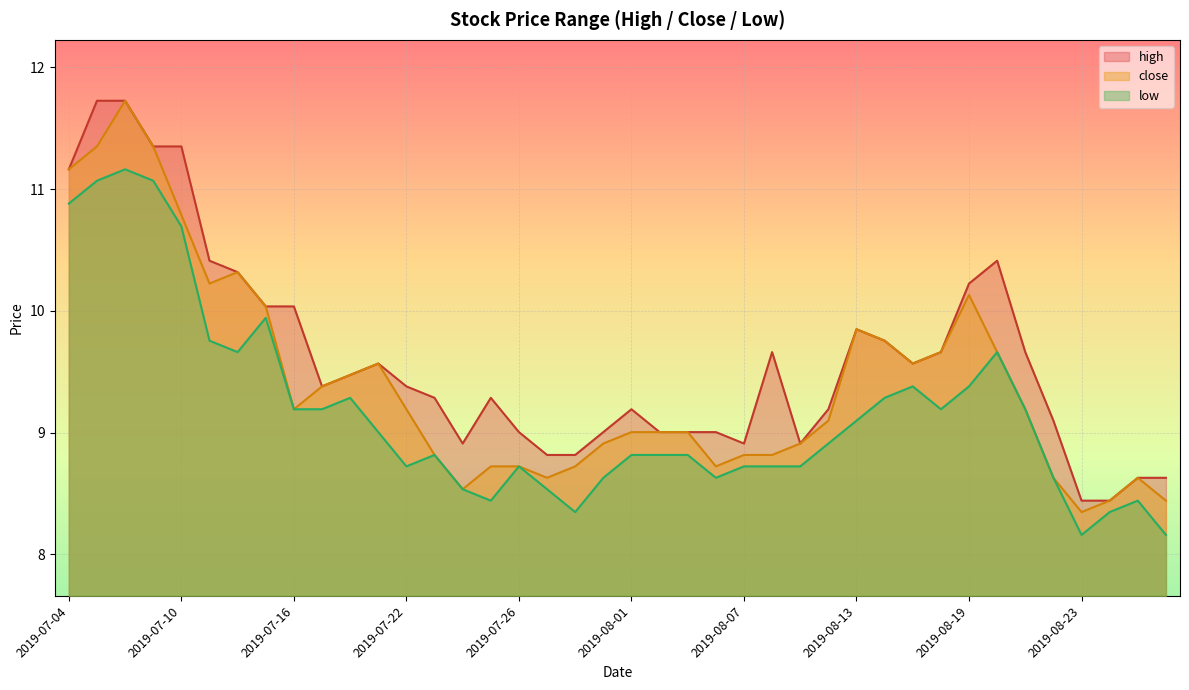

What is the label of the 14th point from the left?

2019-07-23